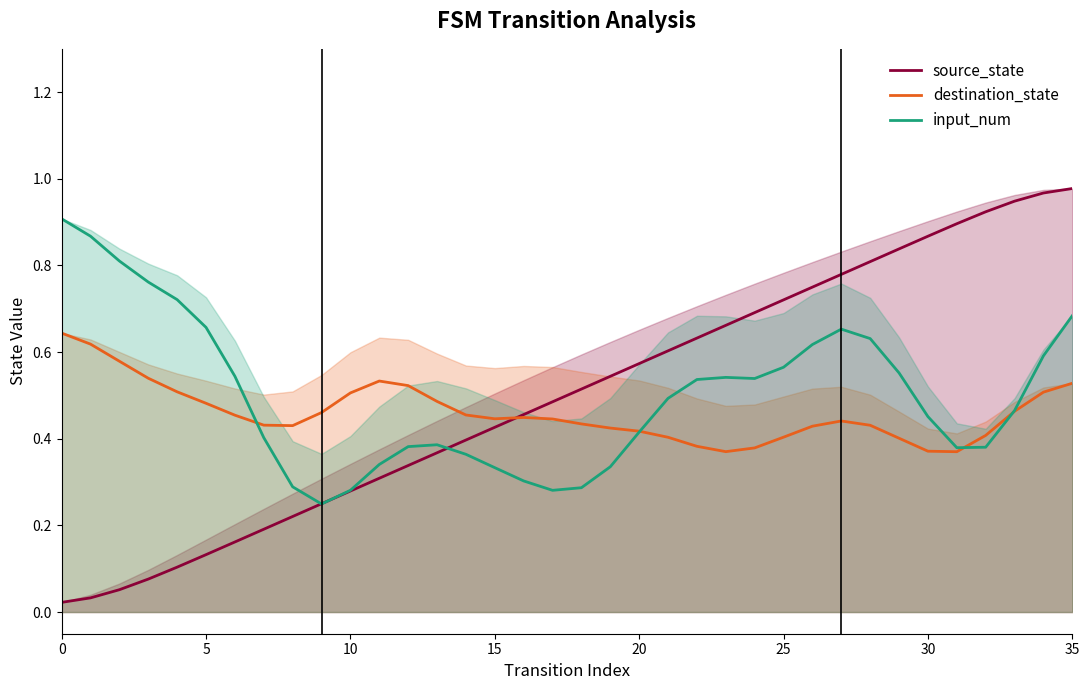

Reading left to right, transcribe all the data shown in this chart.

source_state: 0.0	0.0	0.1	0.1	0.1	0.1	0.2	0.2	0.2	0.2	0.3	0.3	0.3	0.4	0.4	0.4	0.5	0.5	0.5	0.5	0.6	0.6	0.6	0.7	0.7	0.7	0.8	0.8	0.8	0.8	0.9	0.9	0.9	0.9	1.0	1.0
destination_state: 0.6	0.6	0.6	0.5	0.5	0.5	0.5	0.4	0.4	0.5	0.5	0.5	0.5	0.5	0.5	0.4	0.4	0.4	0.4	0.4	0.4	0.4	0.4	0.4	0.4	0.4	0.4	0.4	0.4	0.4	0.4	0.4	0.4	0.5	0.5	0.5
input_num: 0.9	0.9	0.8	0.8	0.7	0.7	0.5	0.4	0.3	0.2	0.3	0.3	0.4	0.4	0.4	0.3	0.3	0.3	0.3	0.3	0.4	0.5	0.5	0.5	0.5	0.6	0.6	0.7	0.6	0.6	0.5	0.4	0.4	0.5	0.6	0.7